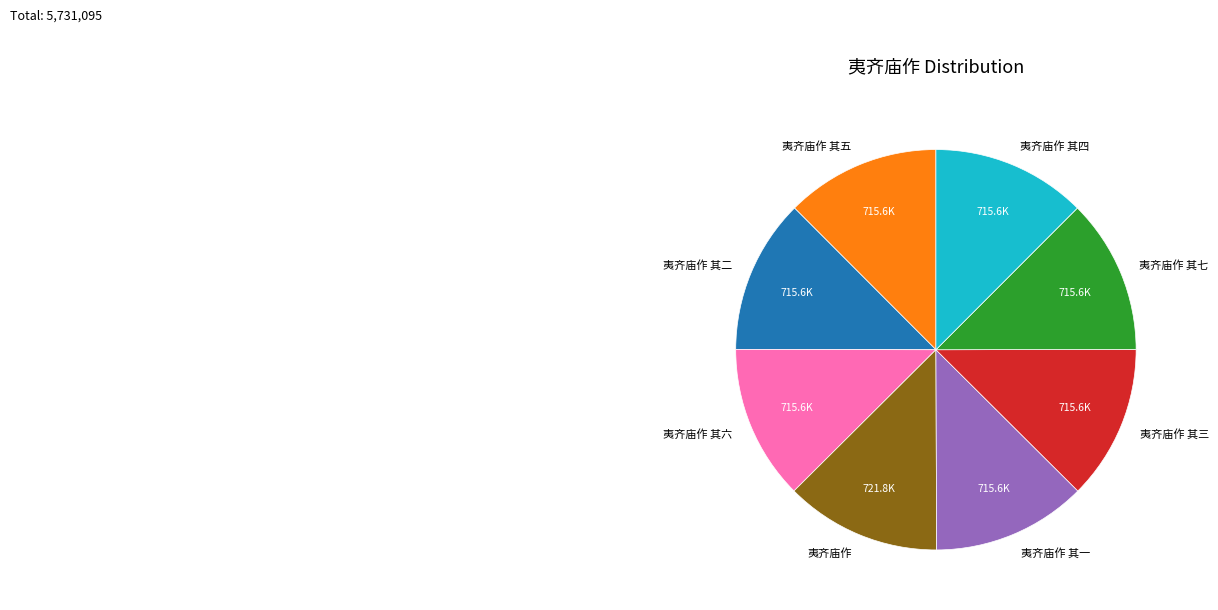

What is the ratio of the value at 夷齐庙作 其一 to the value at 夷齐庙作 其四?

1.0